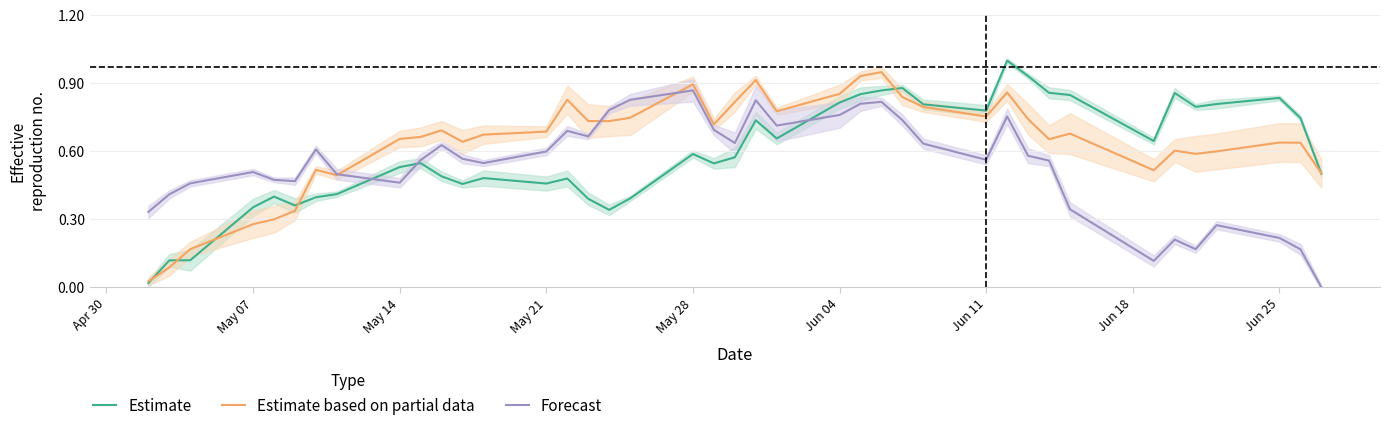

Which series ends up on top after the final intersection of Estimate and Forecast?

Estimate